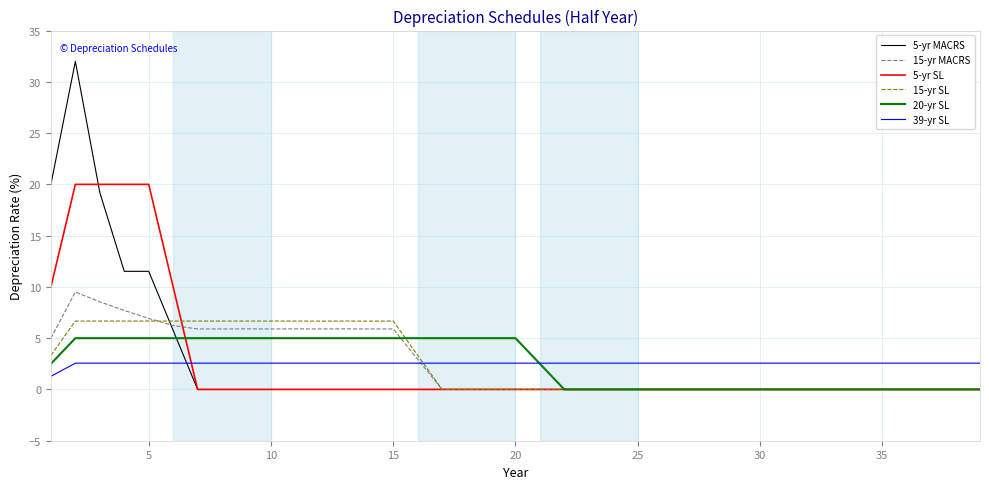

Which series has the largest range (max minus min)?

5-yr MACRS